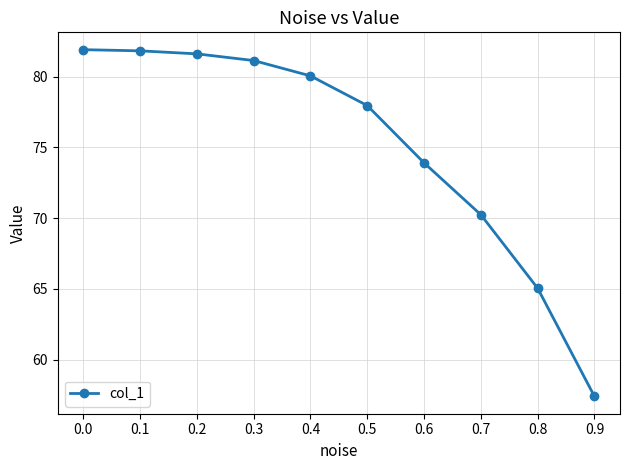

How many lines are shown in the chart?

1